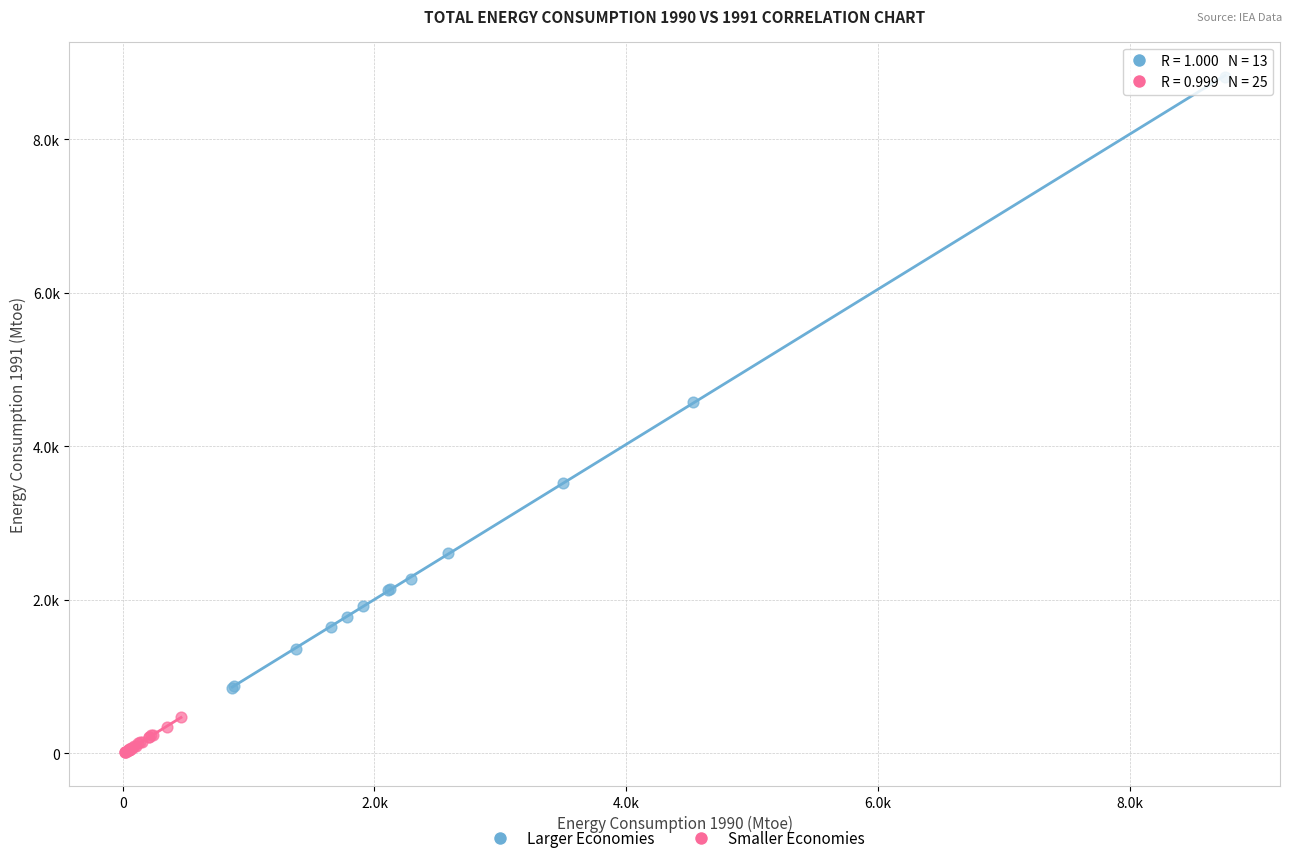

Which series has the largest Y range (max minus min)?

Larger Economies